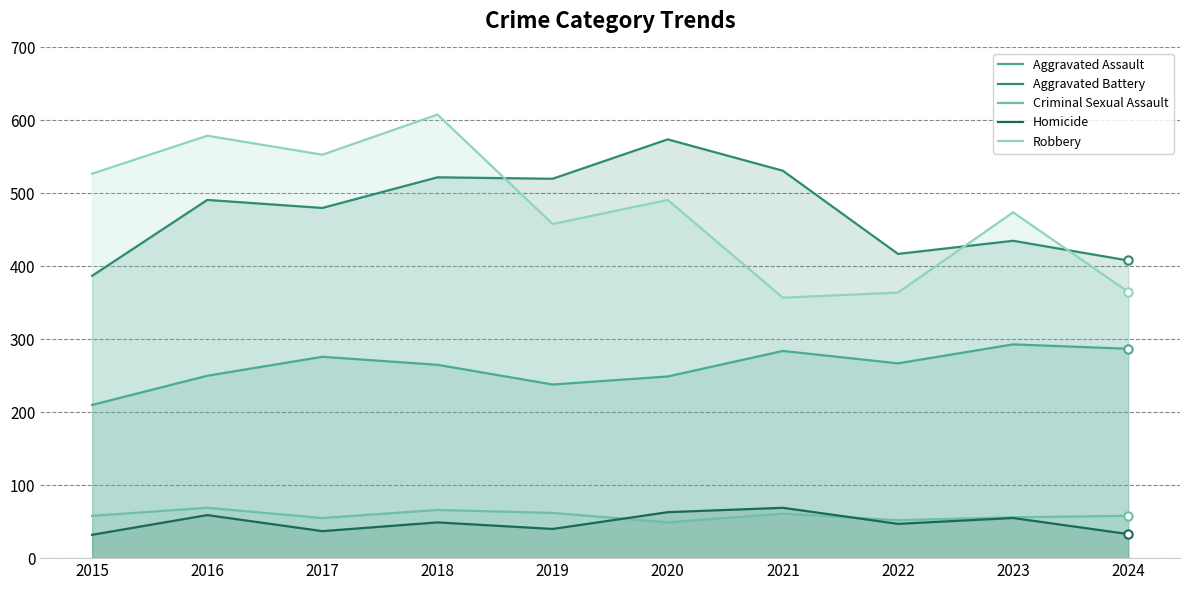

What is the minimum value for Aggravated Assault?

210